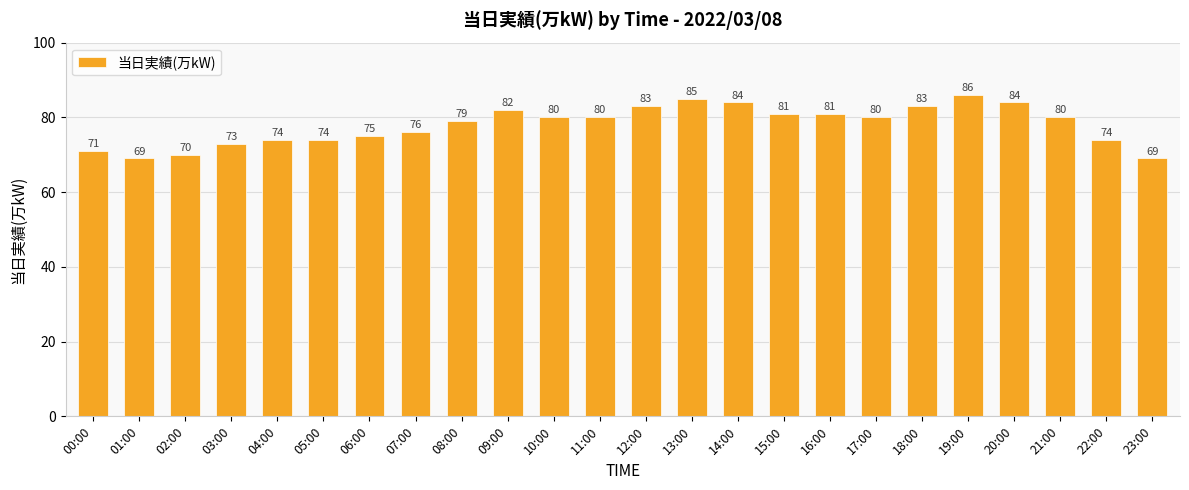

What position from the left is 09:00?

10